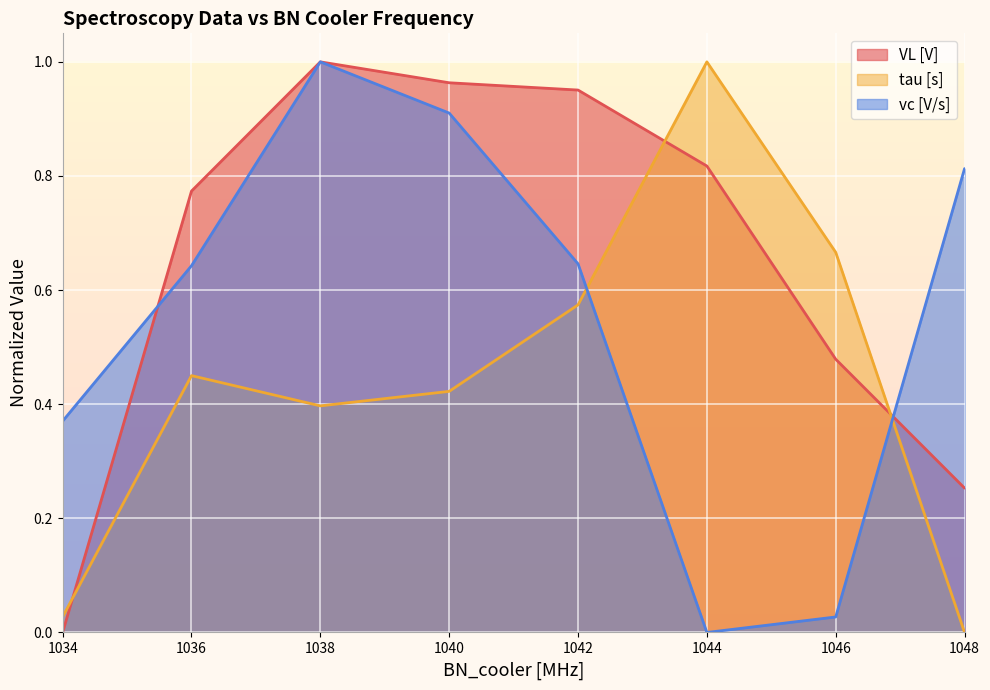

Which series changed the most between 1040 and 1046?

vc [V/s]